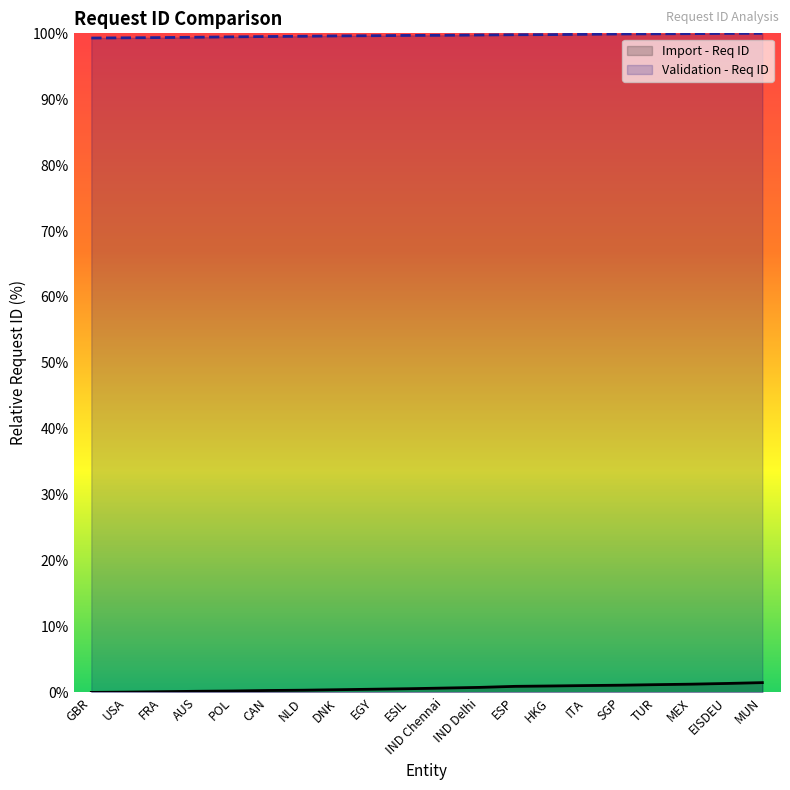

What is the difference between the second highest and second lowest values in the Validation - Req ID series?

0.7